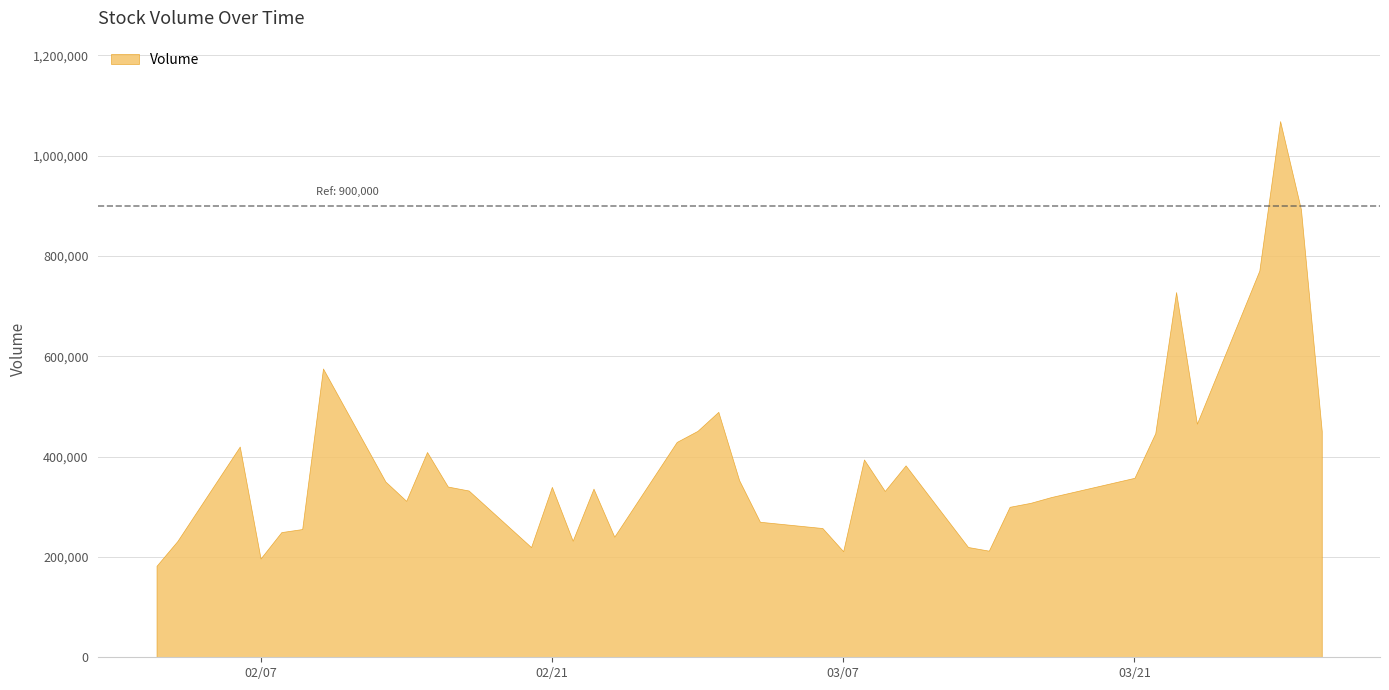

How many data points are above 339600?

19